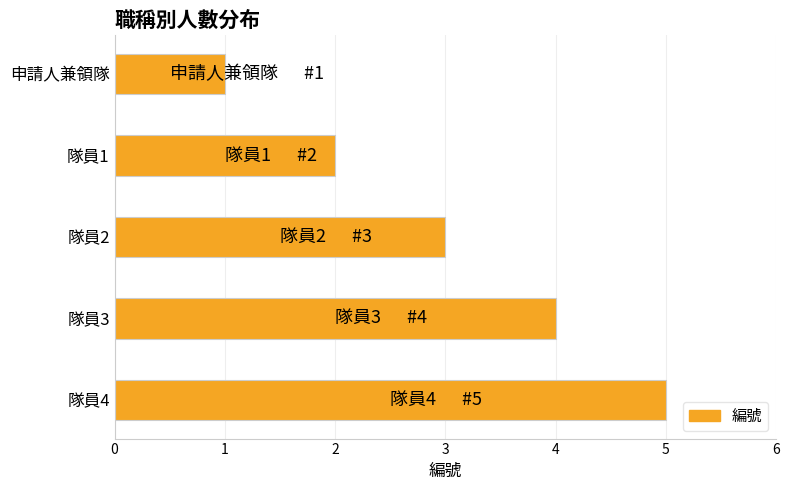

List the labels in order of value, smallest first.

申請人兼領隊, 隊員1, 隊員2, 隊員3, 隊員4